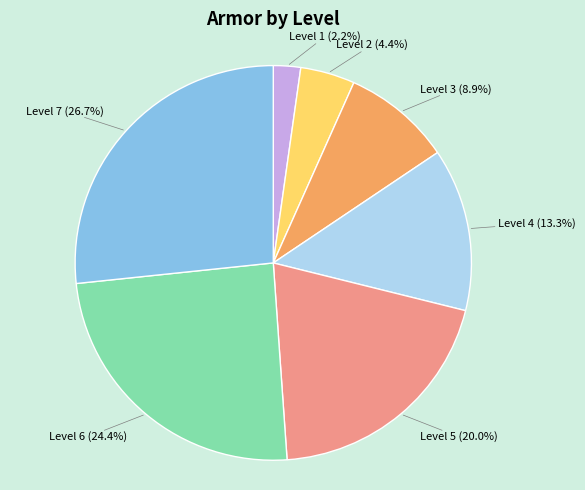

Is there a majority slice in this chart?

No